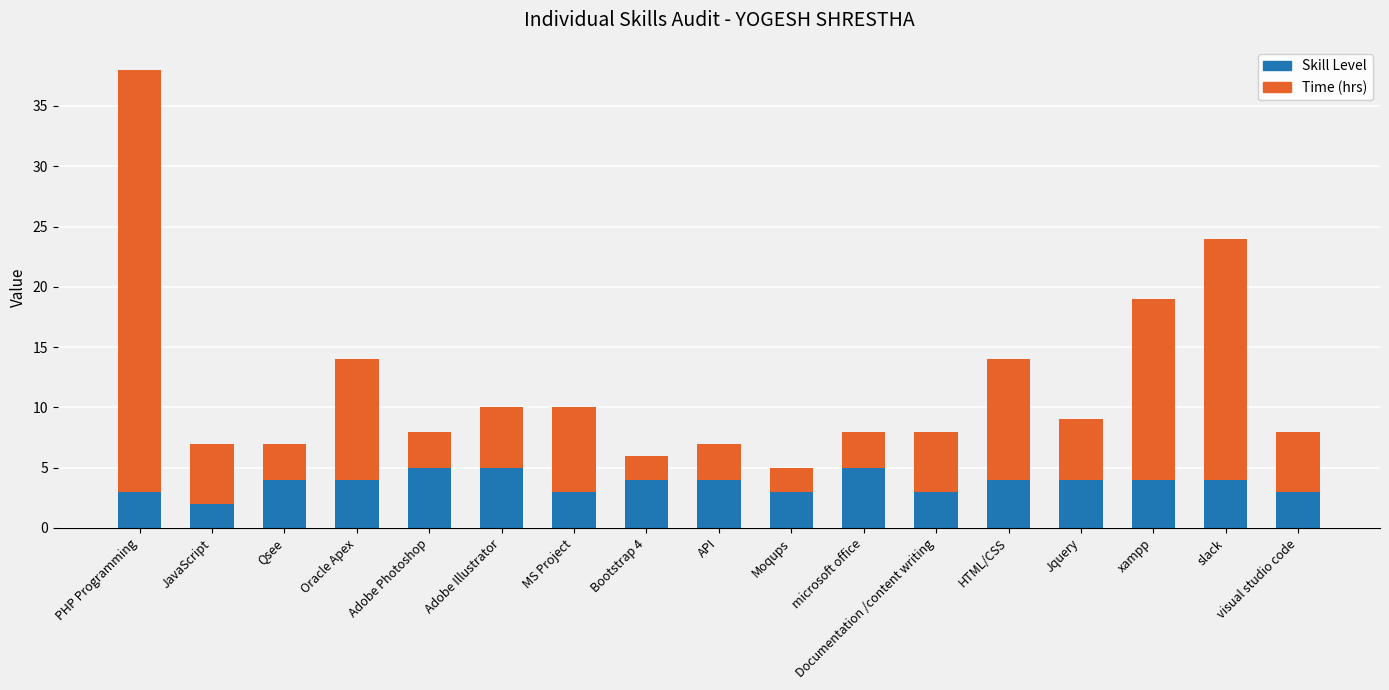

The value of Skill Level at Oracle Apex is 6. True or false?

False